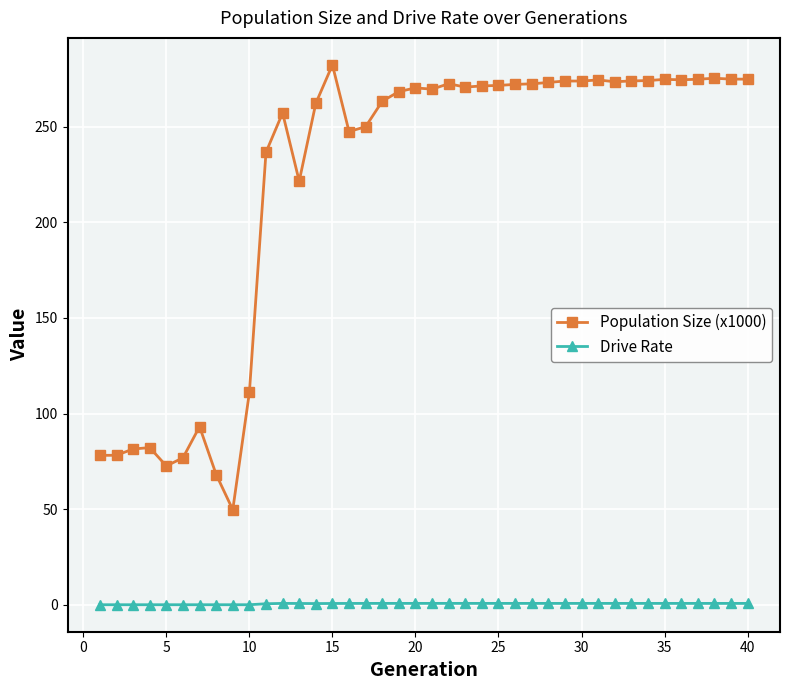

What is the average value of the Drive Rate series?

0.5